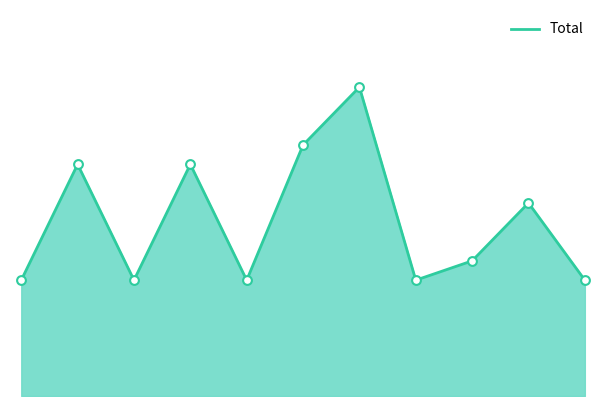

Is this an area chart (filled region under the line)?

Yes